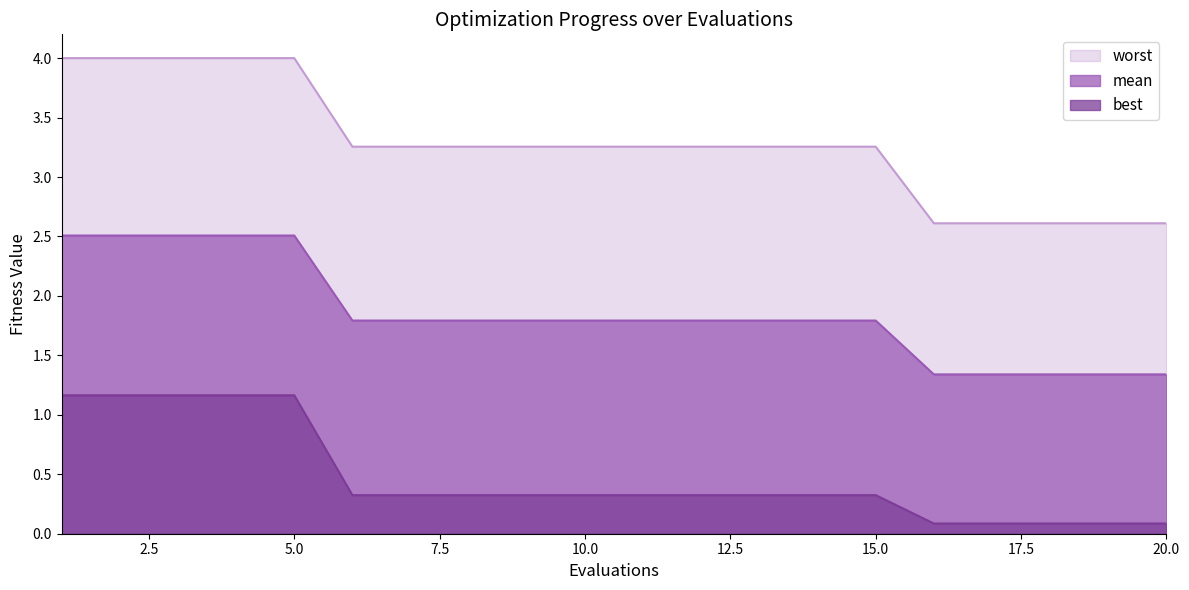

Is it true that mean equals 2.5 at 4?

True